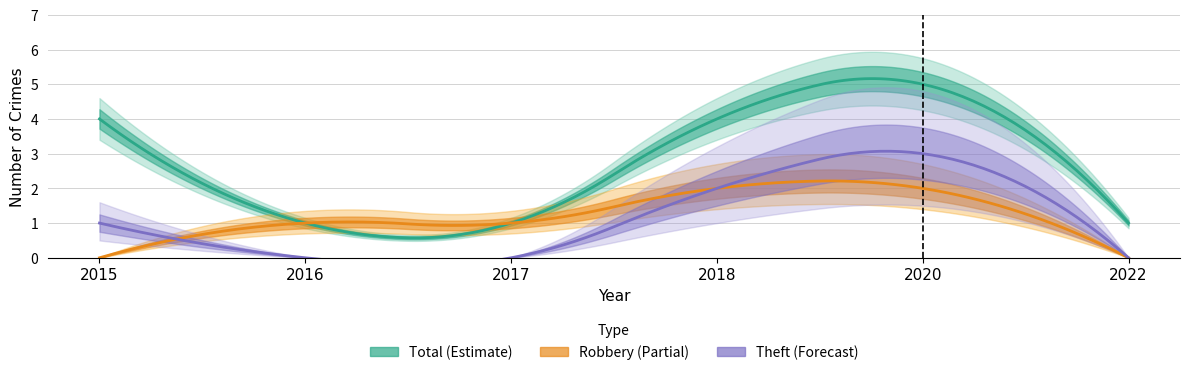

Where is Total nearest to the value 3?

2015